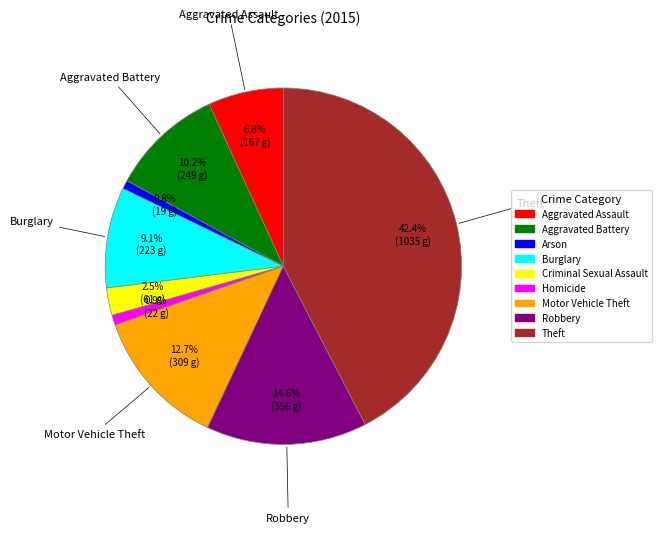

The Homicide slice represents 11% of the pie. True or false?

False